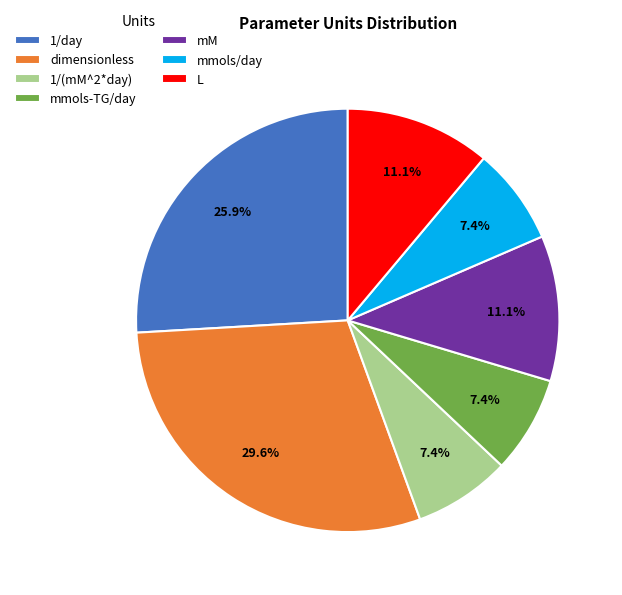

To the nearest percent, what portion does mmols/day represent?

7%